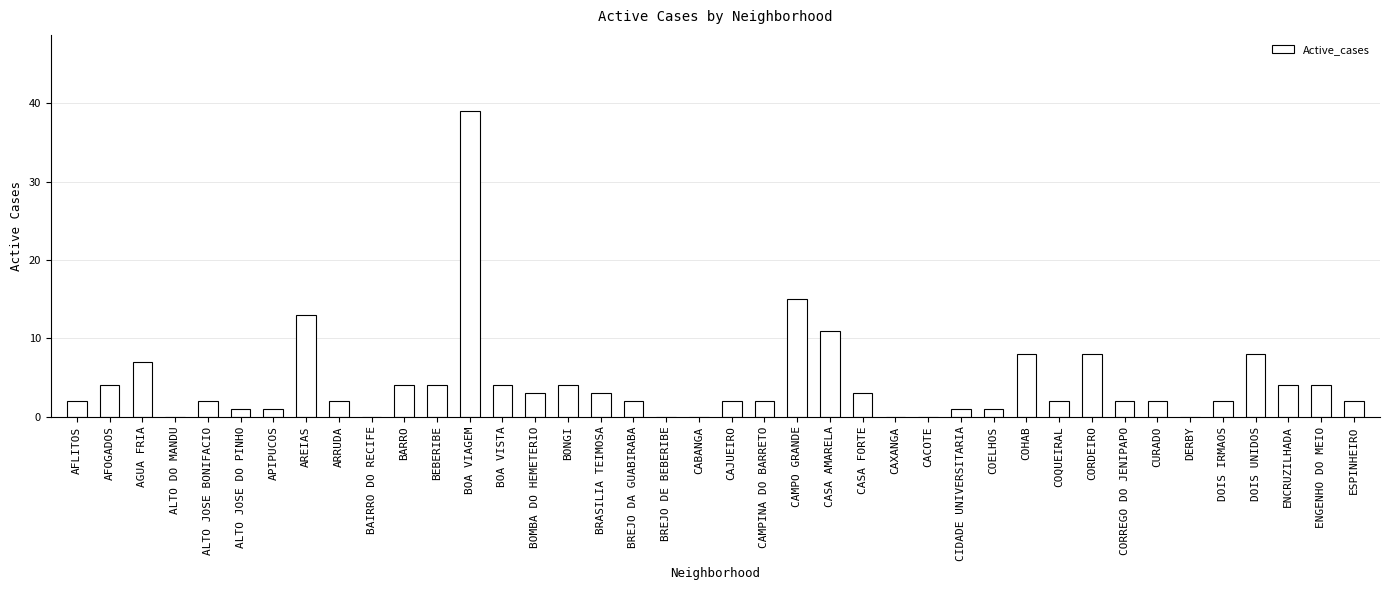

Approximately how many times larger is the value at ESPINHEIRO compared to ALTO JOSE DO PINHO?

2.0